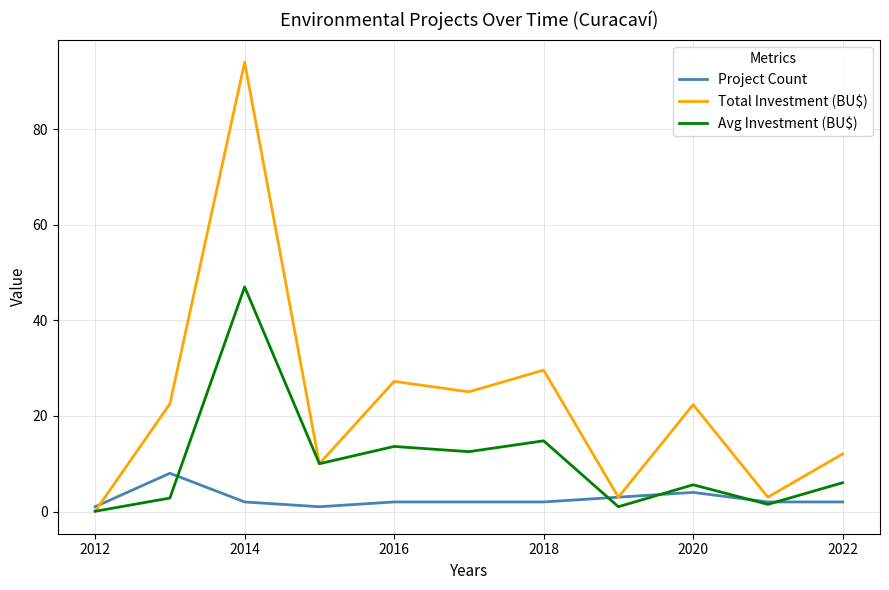

What is the difference between the maximum and minimum values in the Project Count series?

7.0